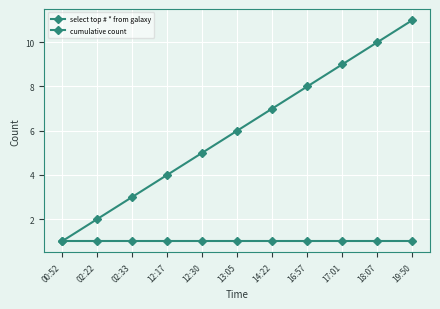

How many lines are shown in the chart?

2